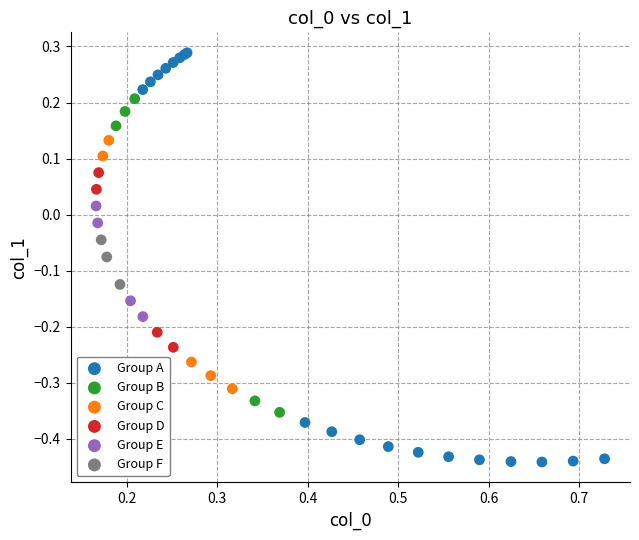

Which series has the largest Y range (max minus min)?

Group A